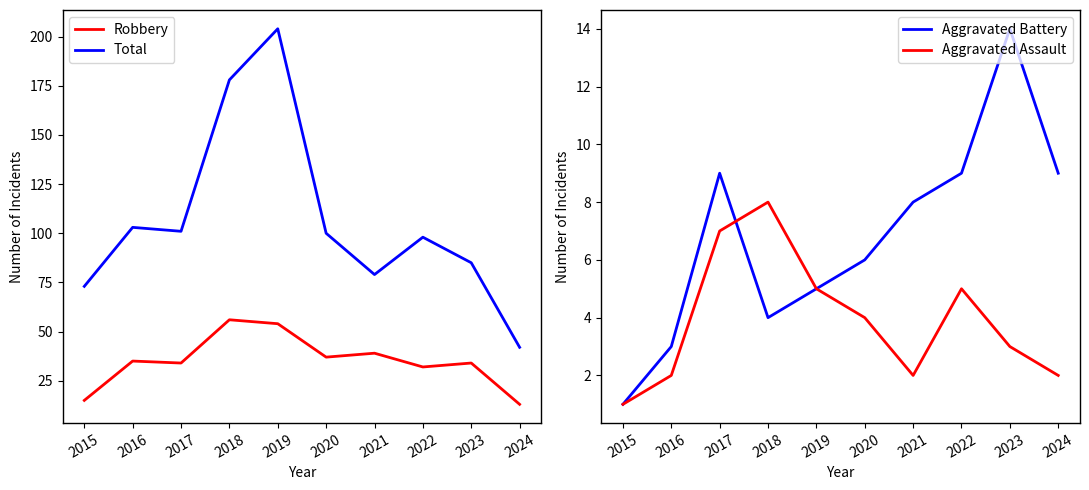

The value of Total at 2023 is 146. True or false?

False